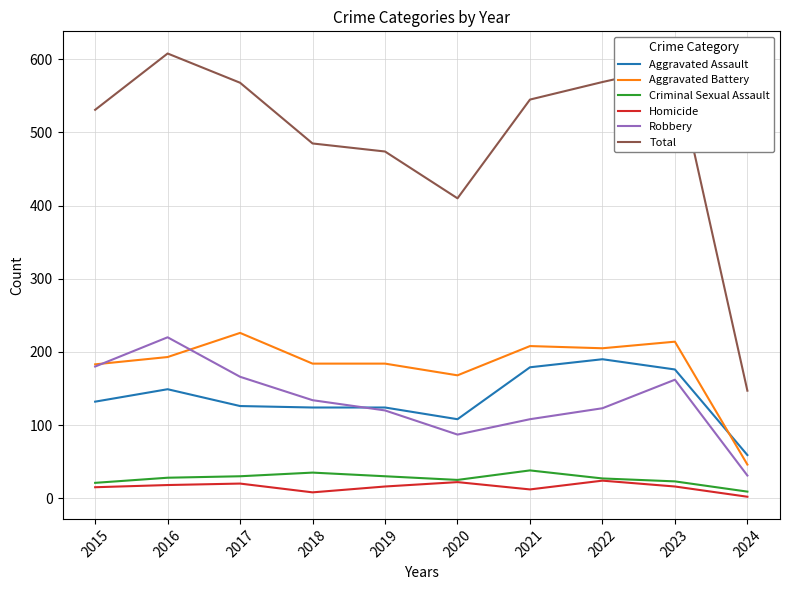

Which series has the widest spread of values?

Total